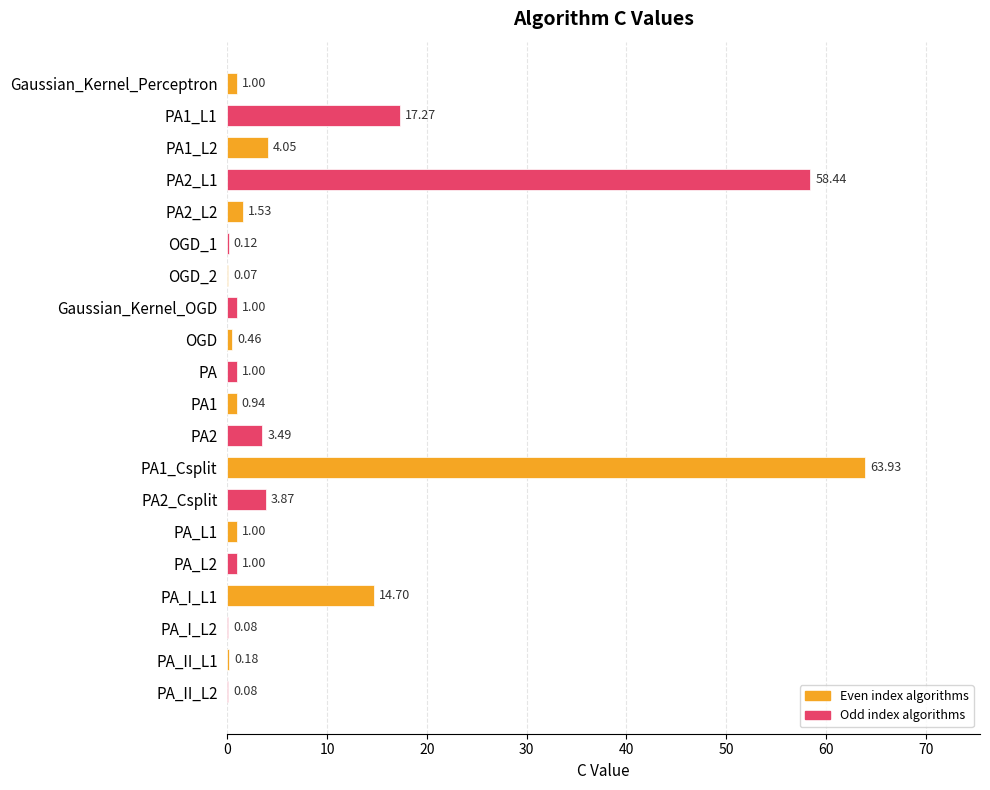

Count the number of data series in this chart.

1